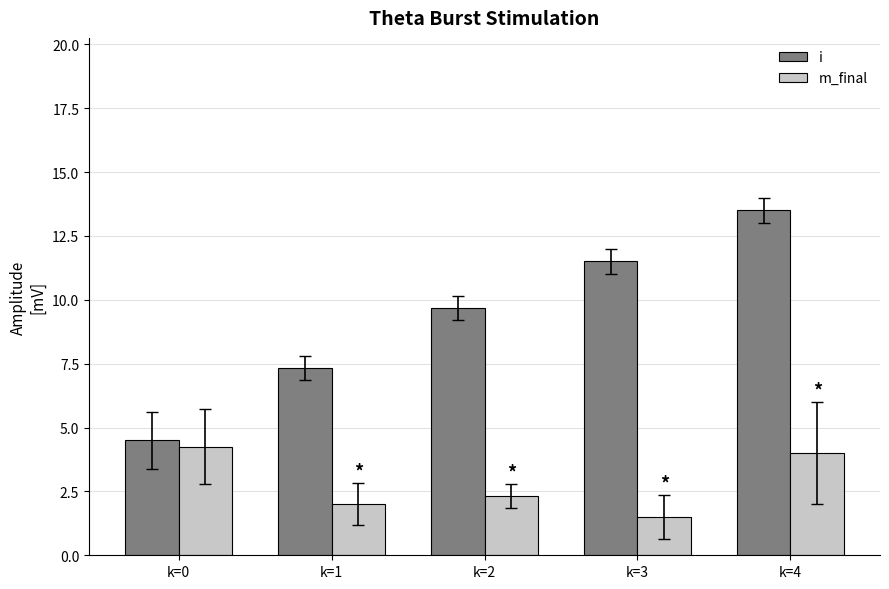

Where does the i series first go above 9?

k=2